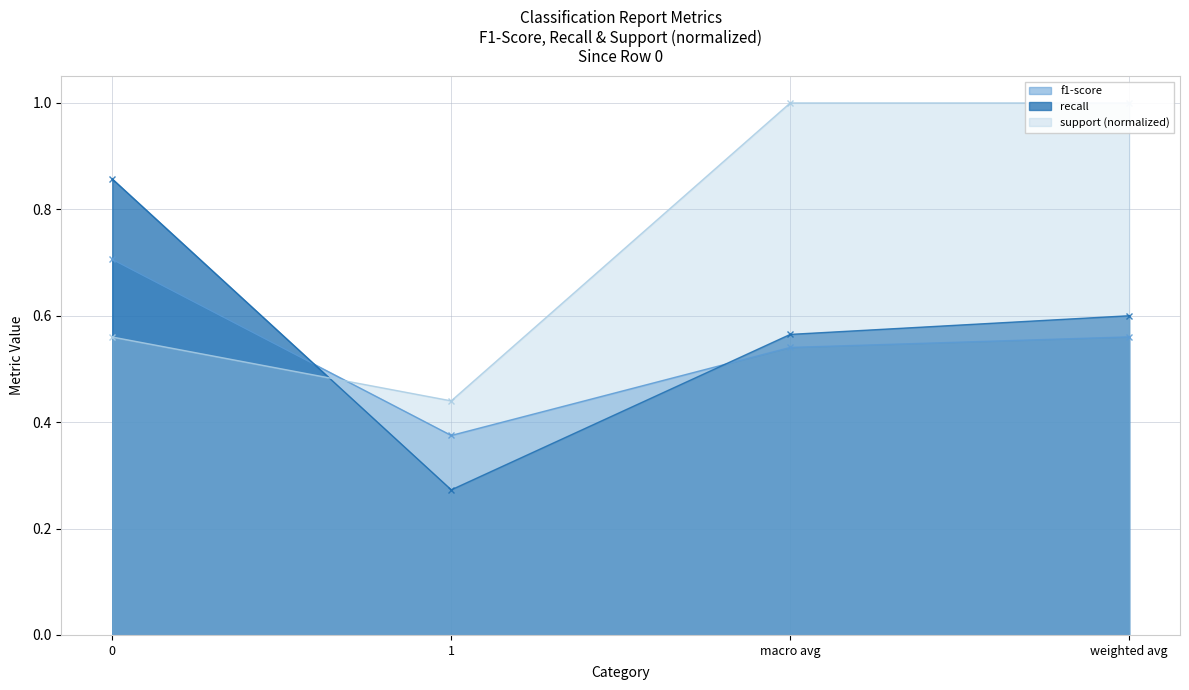

What is the difference between the maximum and minimum values in the support series?

0.6